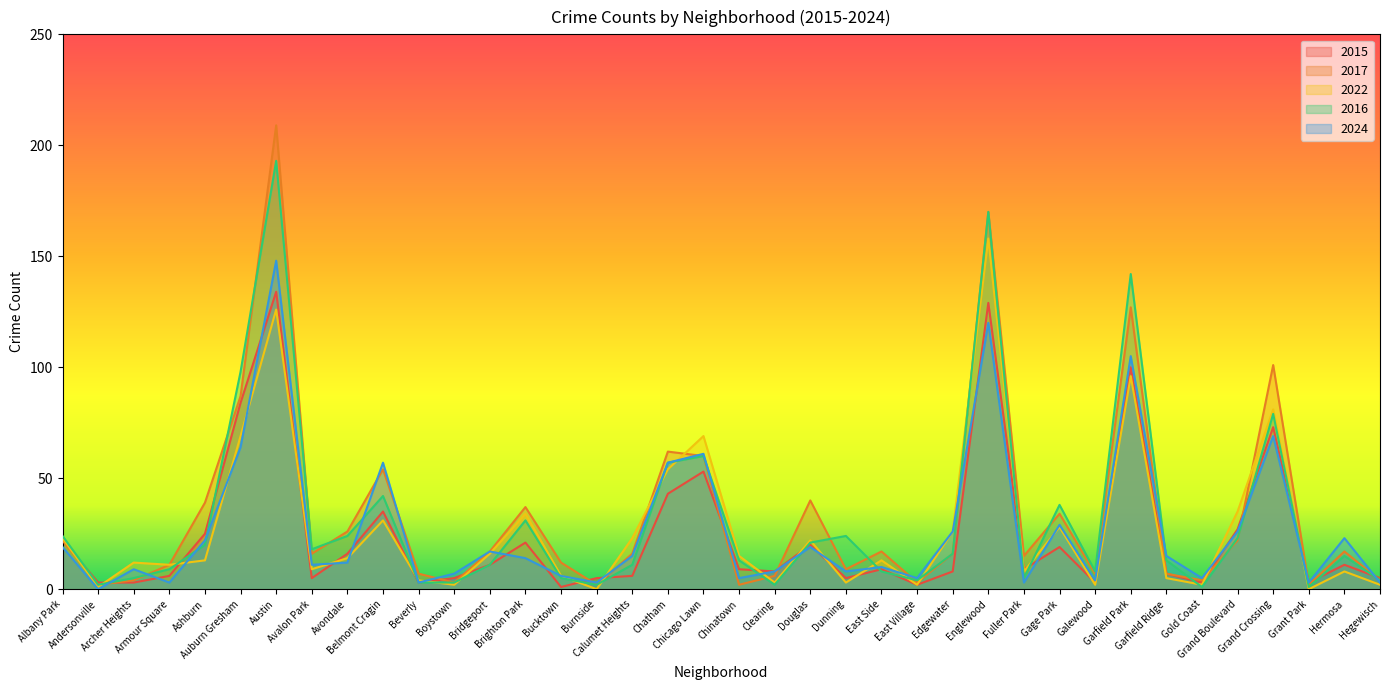

What is the label of the 5th point from the left?

Ashburn